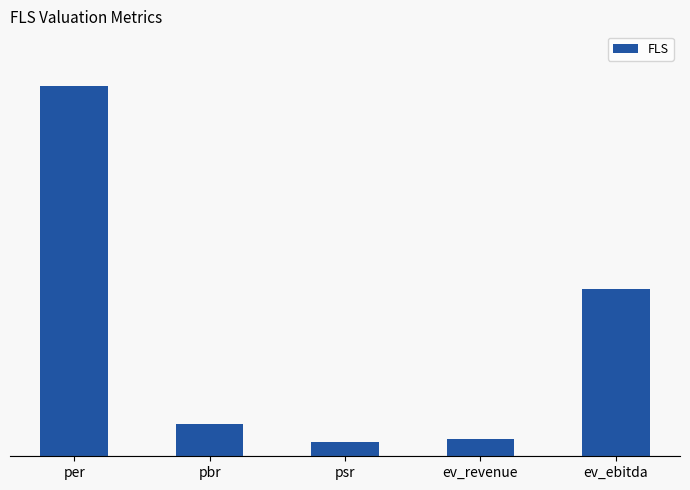

Are the bars horizontal?

No